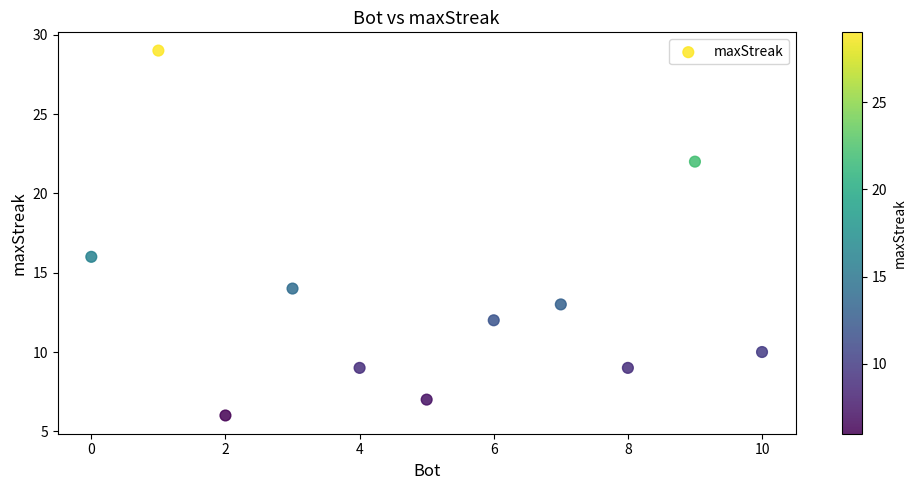

What is the average Y value?

13